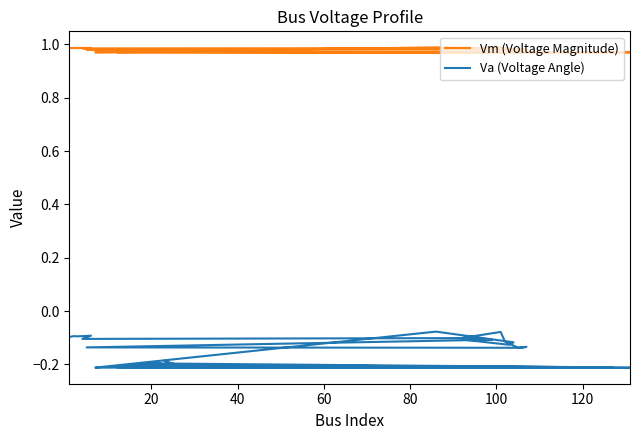

What is the smallest value displayed?

-0.2